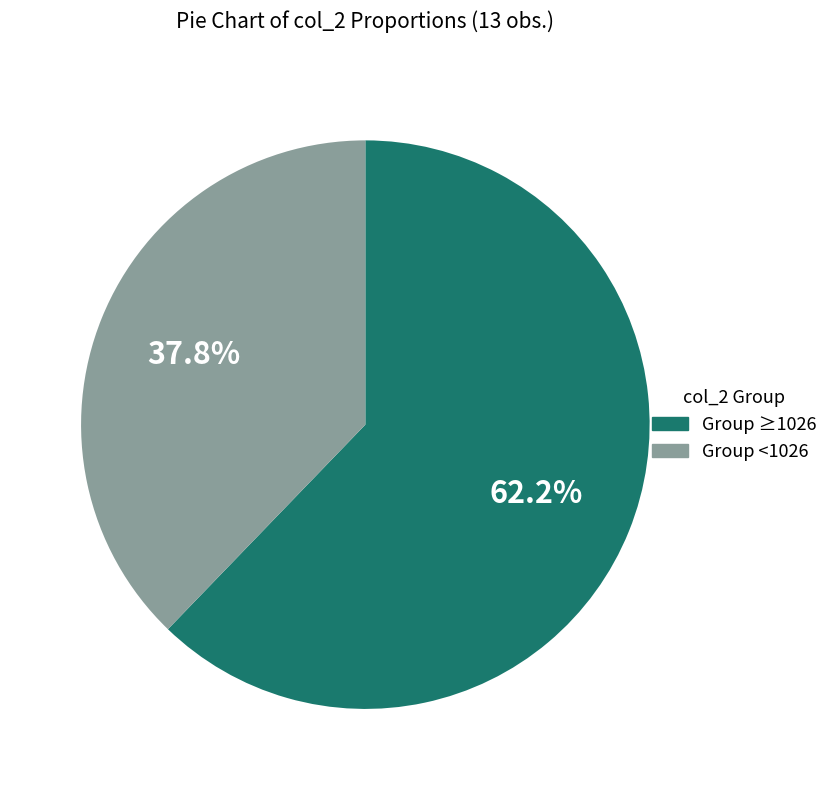

What is the total percentage of Group <1026 and Group ≥1026?

100.0%